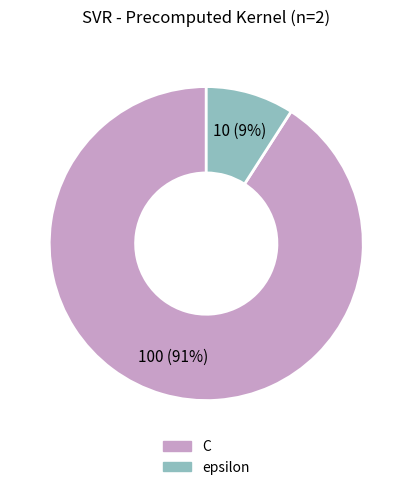

To the nearest percent, what is the difference between the C and epsilon slice percentages?

82%